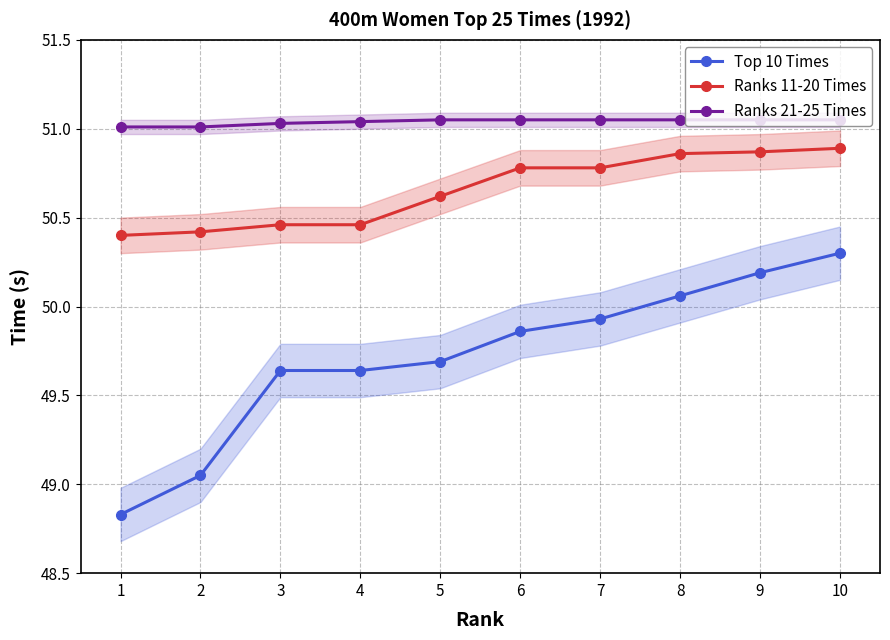

What is the value of the Ranks 11-20 Times point at the 3rd from the left?

50.5